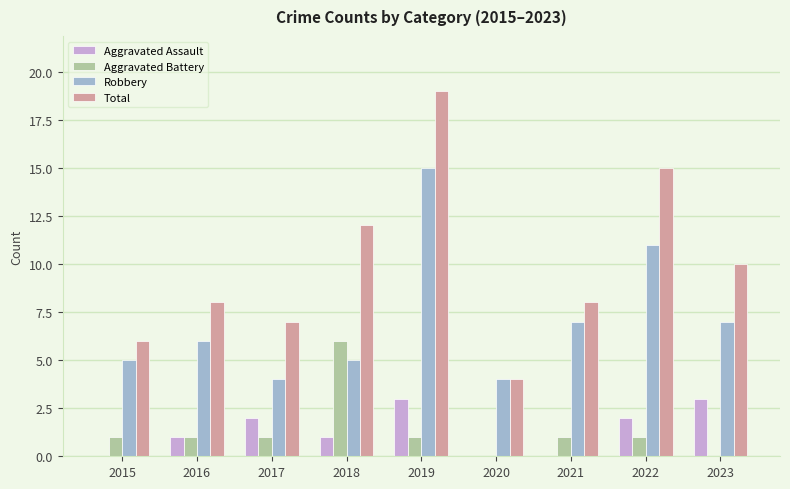

The value of Total at 2020 is 4. True or false?

True